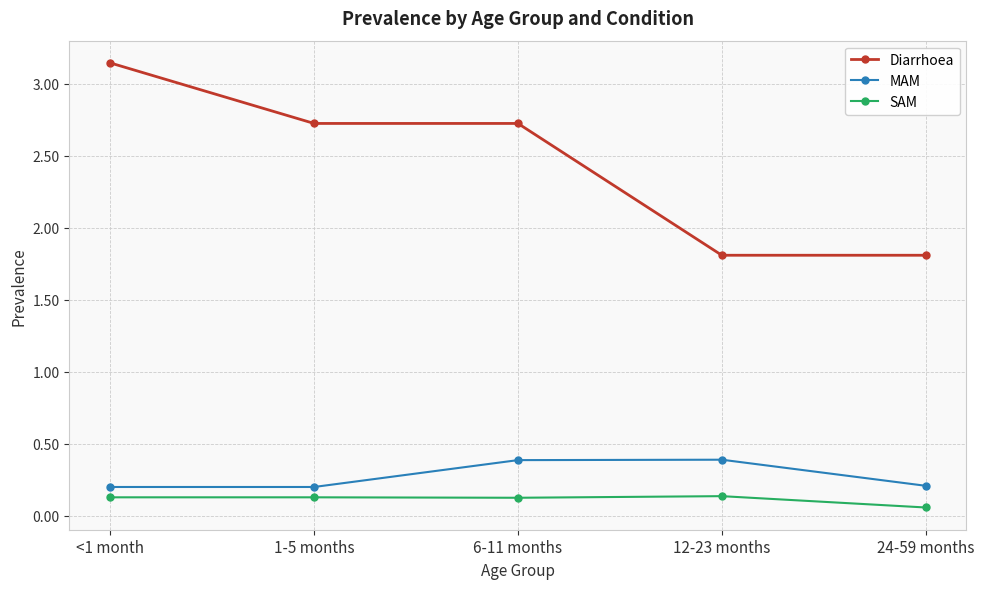

Does the chart have visible grid lines?

Yes